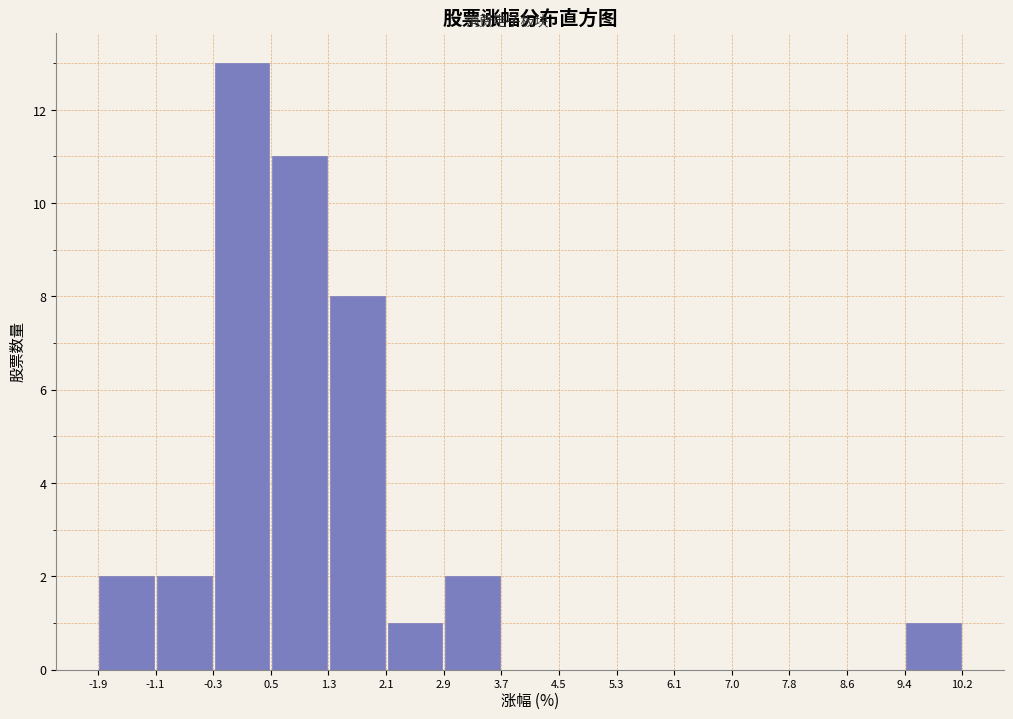

Reading left to right, list every bar in this chart as the range it spans on the x-axis followed by its height. The values are not printed on the chart, so give them approximately, as read against the axis.

-1.9 to -1.1: 2
-1.1 to -0.3: 2
-0.3 to 0.5: 13
0.5 to 1.3: 11
1.3 to 2.1: 8
2.1 to 2.9: 1
2.9 to 3.7: 2
3.7 to 4.5: 0
4.5 to 5.3: 0
5.3 to 6.1: 0
6.1 to 7.0: 0
7.0 to 7.8: 0
7.8 to 8.6: 0
8.6 to 9.4: 0
9.4 to 10.2: 1